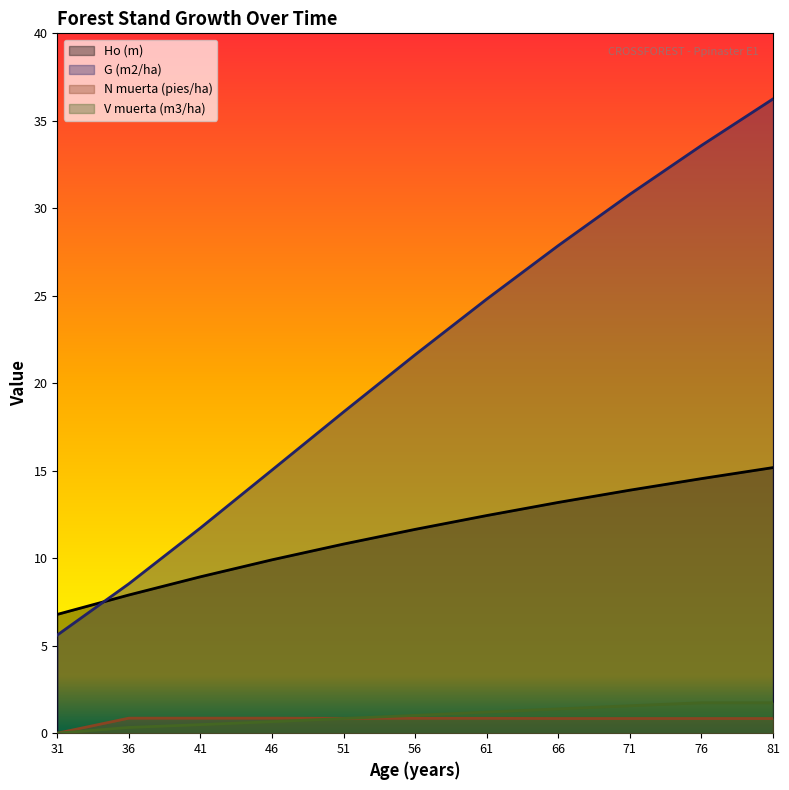

What is the approximate value of N muerta (pies/ha) at 71?

0.8